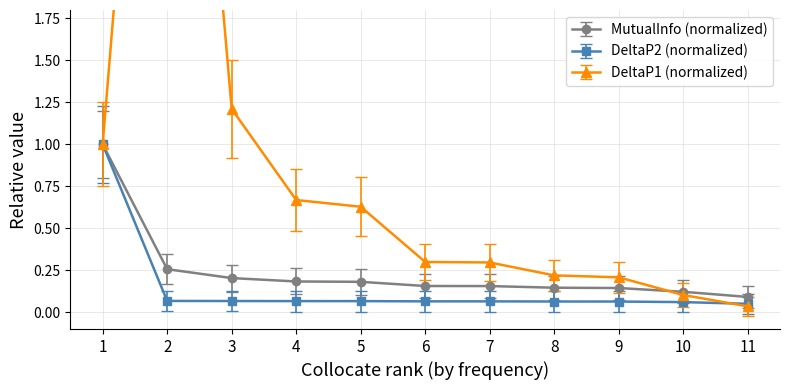

Is it true that DeltaP2 (normalized) equals 0.6 at 1?

False